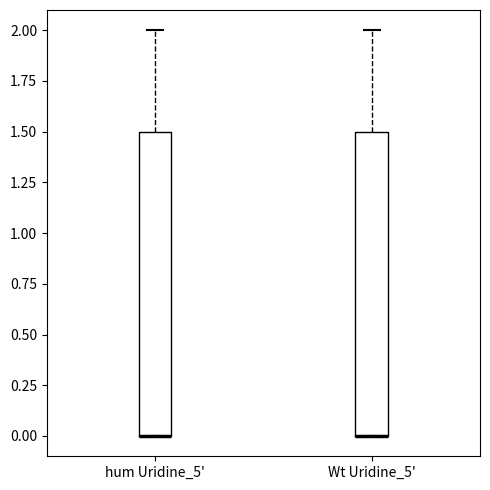

Reading left to right, transcribe this box plot: for each box, give where its median line is, the range the box spans, and where its two whiskers end, as read against the y-axis. The values are not printed on the chart, so give them approximately, as read against the axis.

hum Uridine_5': median 0.0 (drawn on the box's lower edge), box 0.0 to 1.5, whiskers 0.0 to 2.0
Wt Uridine_5': median 0.0 (drawn on the box's lower edge), box 0.0 to 1.5, whiskers 0.0 to 2.0